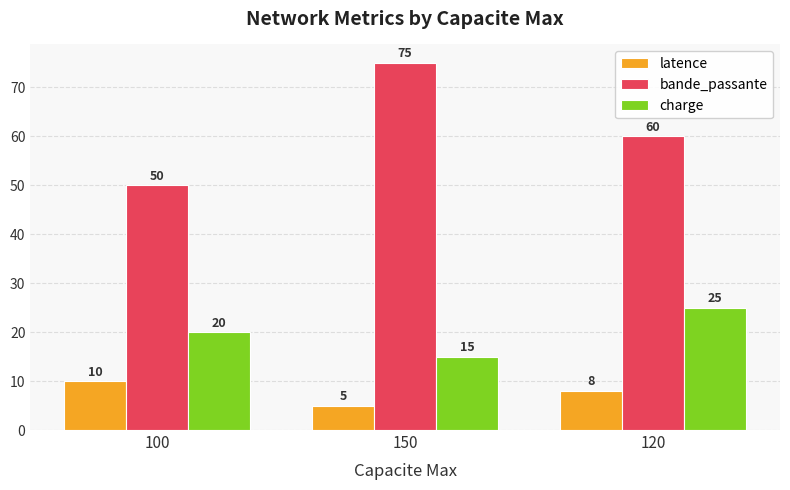

How many bars are there in total?

9